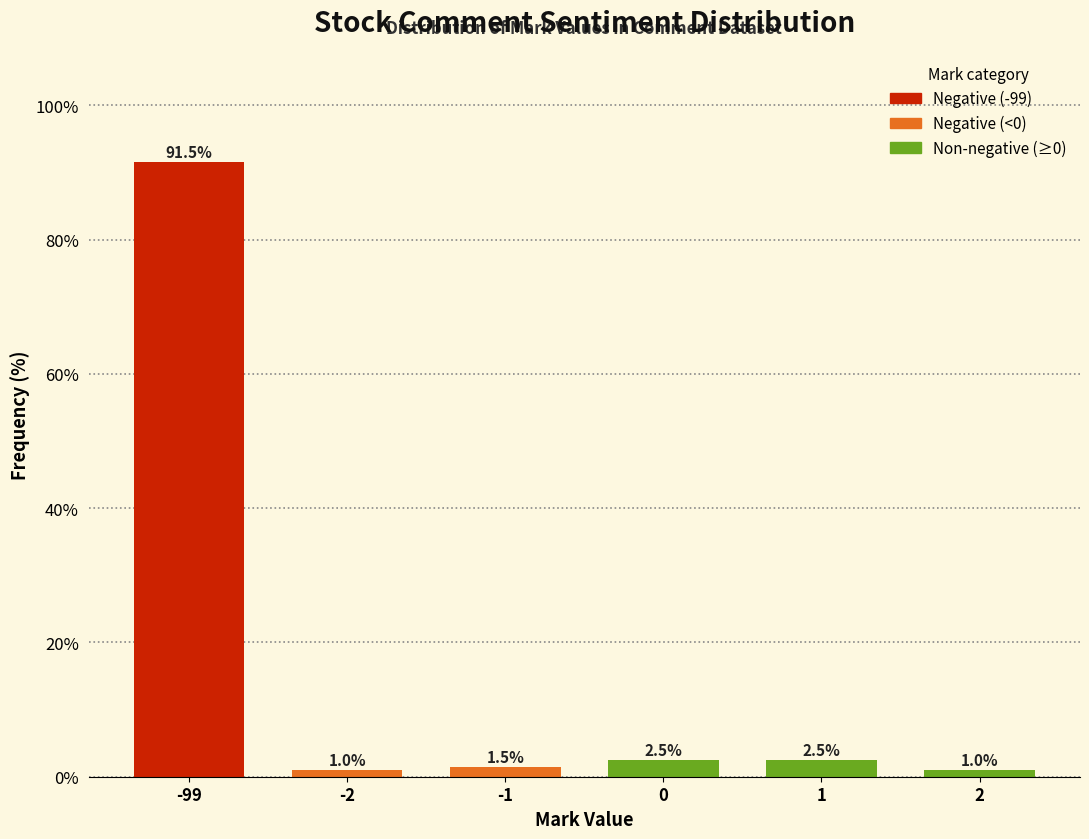

Reading left to right, extract all data points from this chart.

91.5	1.0	1.5	2.5	2.5	1.0